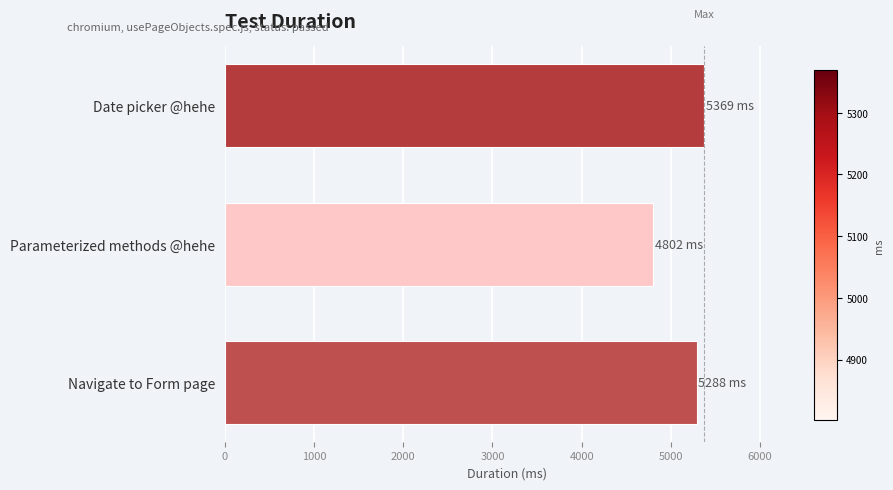

What is the ratio of the value at Parameterized methods @hehe to the value at Date picker @hehe?

0.9